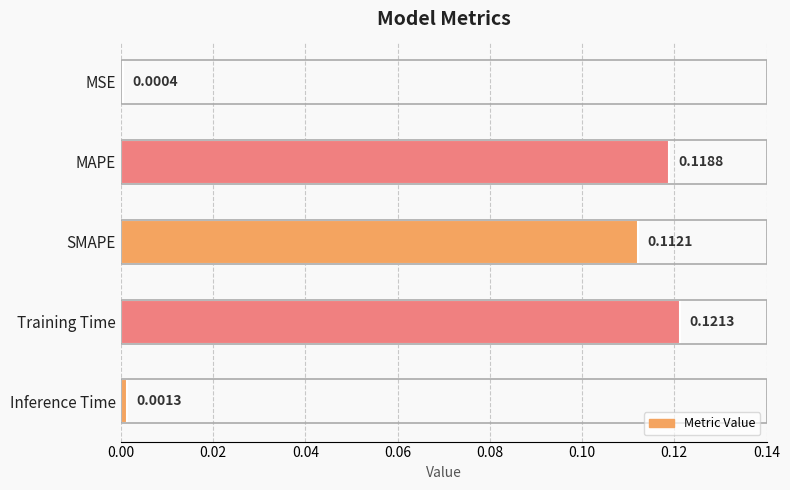

What is the sum of all values?

0.4